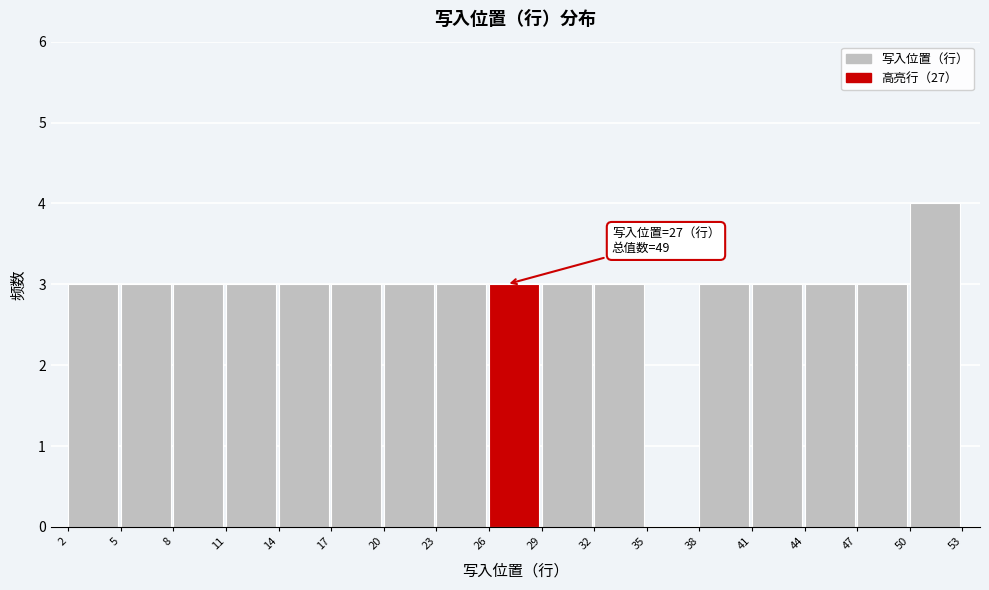

Over which range of the x-axis is the bar tallest?

50 to 53